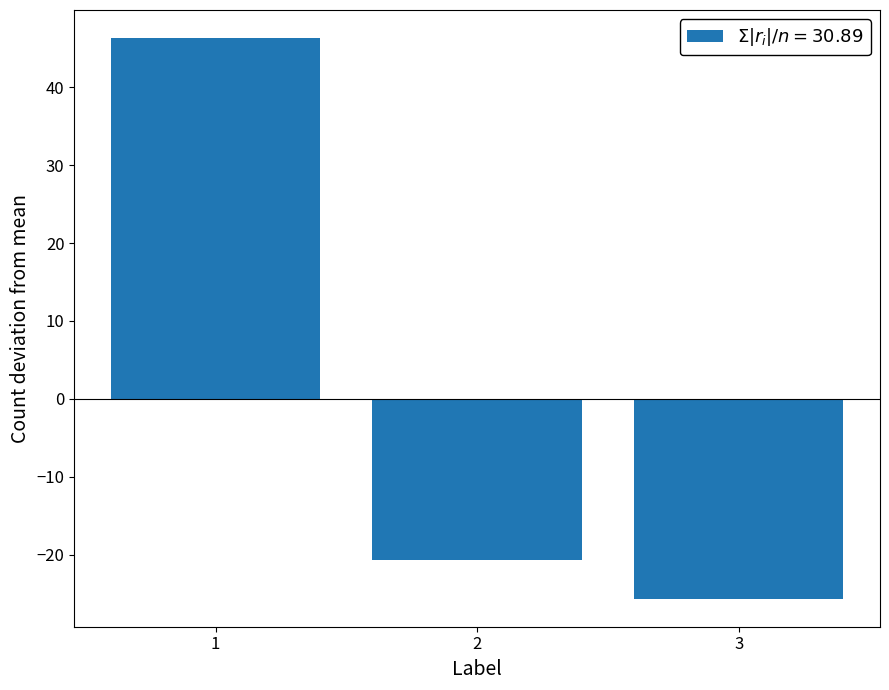

Which label corresponds to the largest value in the chart?

1